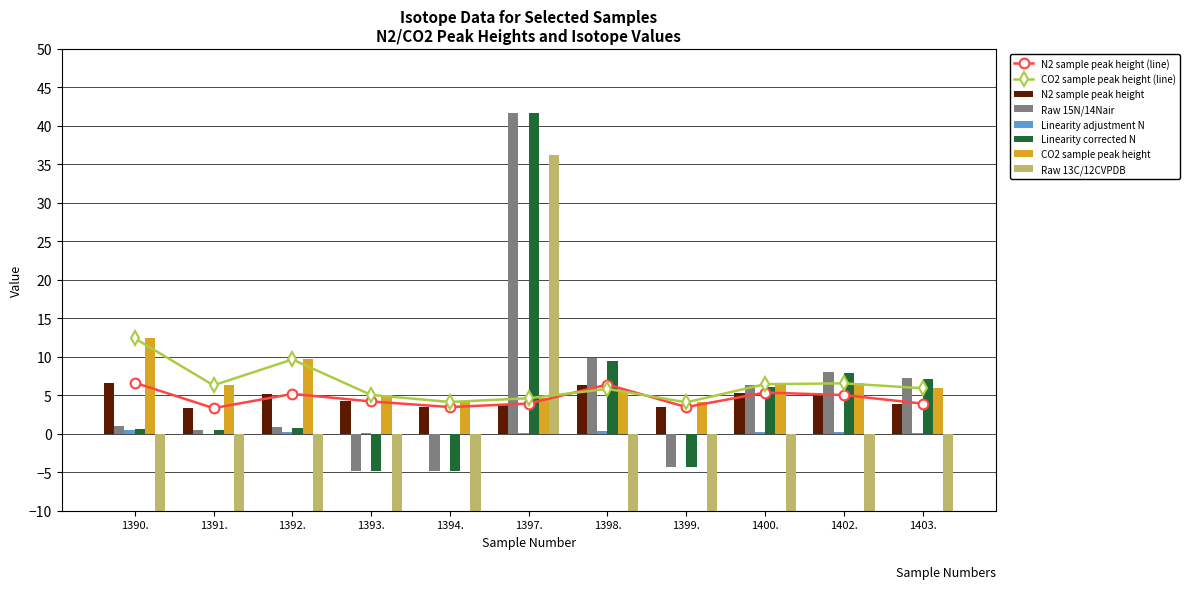

The N2 sample peak height series shows 1.2 at 1391. True or false?

False